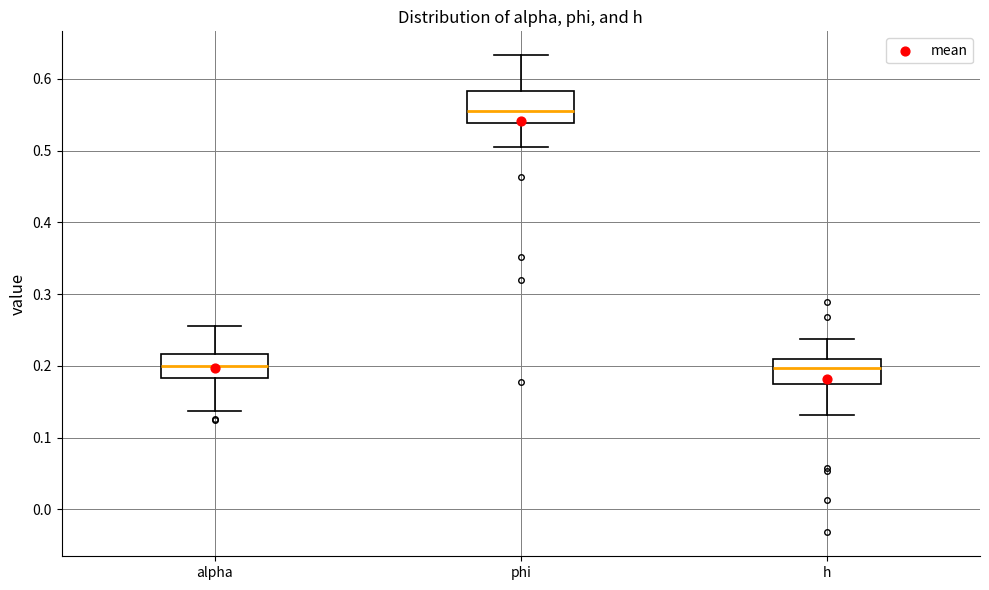

Where is the upper edge of the box for alpha on the y-axis? The values are not printed on the chart, so give them approximately, as read against the axis.

0.22